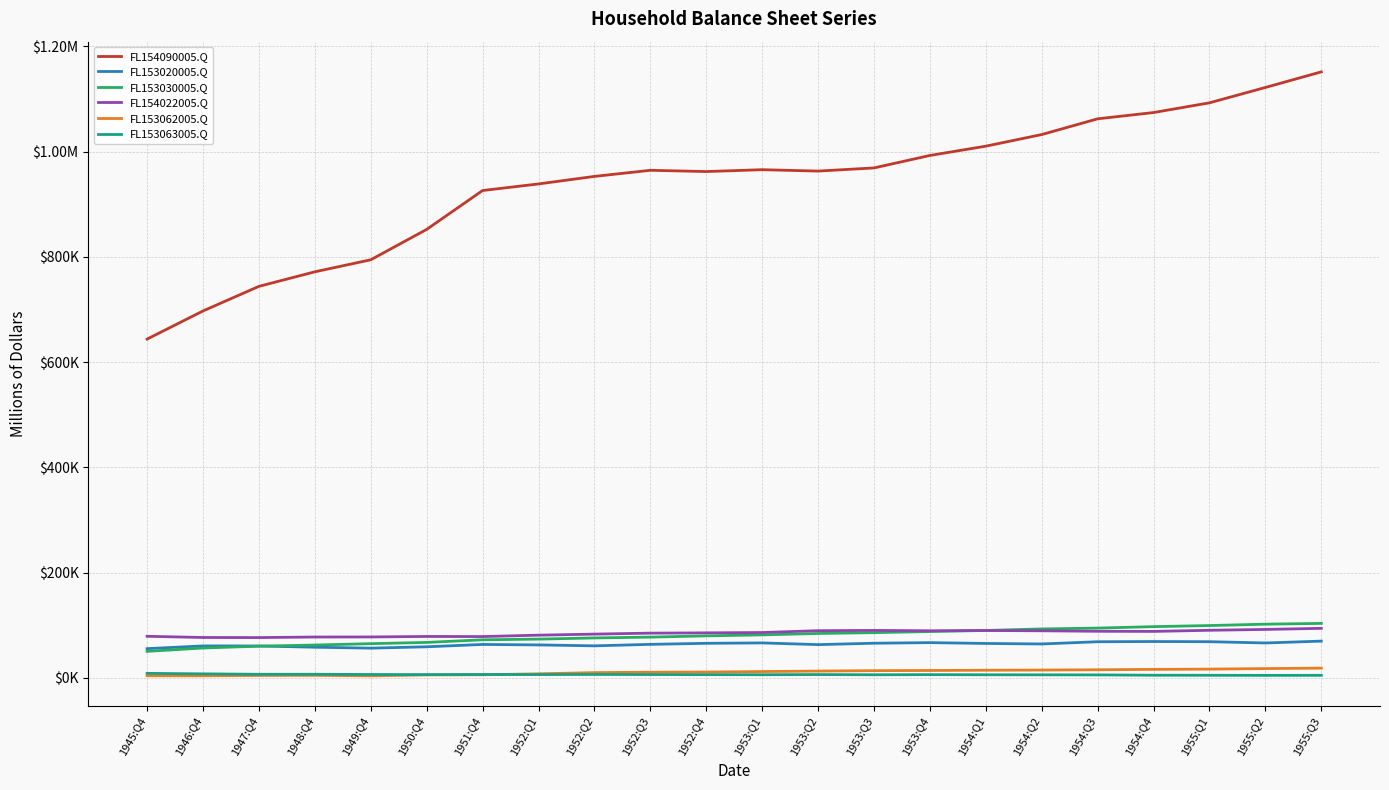

What is the total value across all series at 1952:Q2?

1188363.0